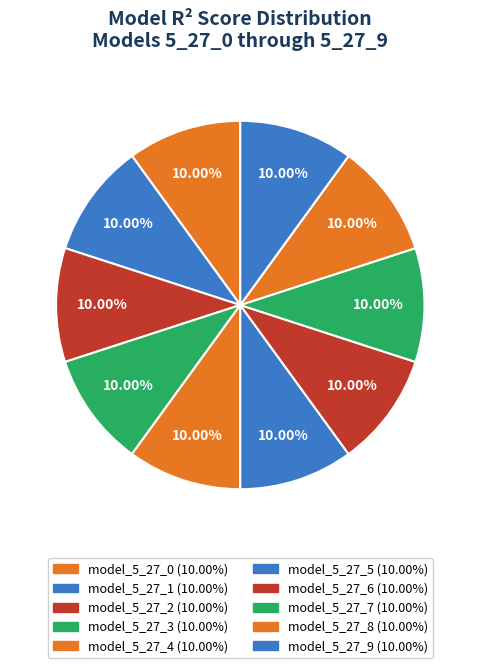

How many slices are in this pie chart?

10